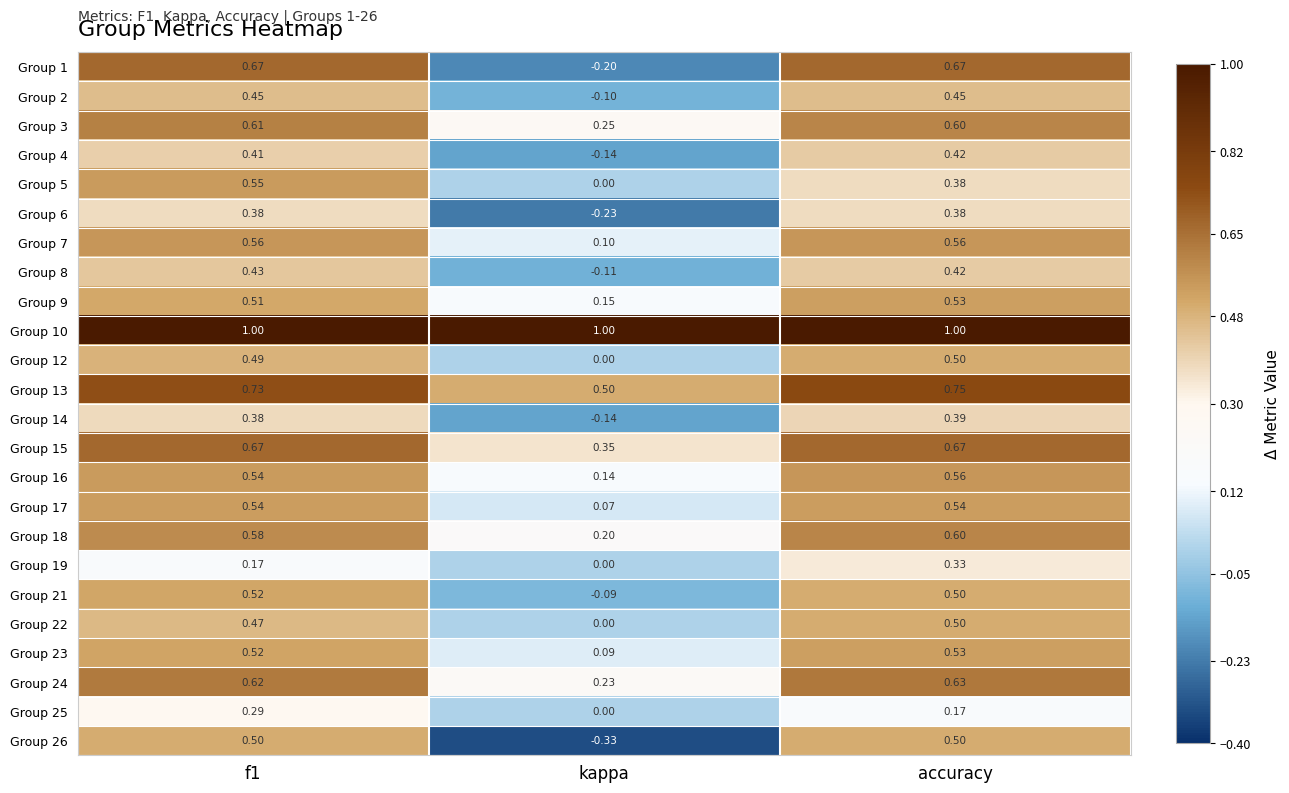

Where is Group 7 nearest to the value 0?

kappa